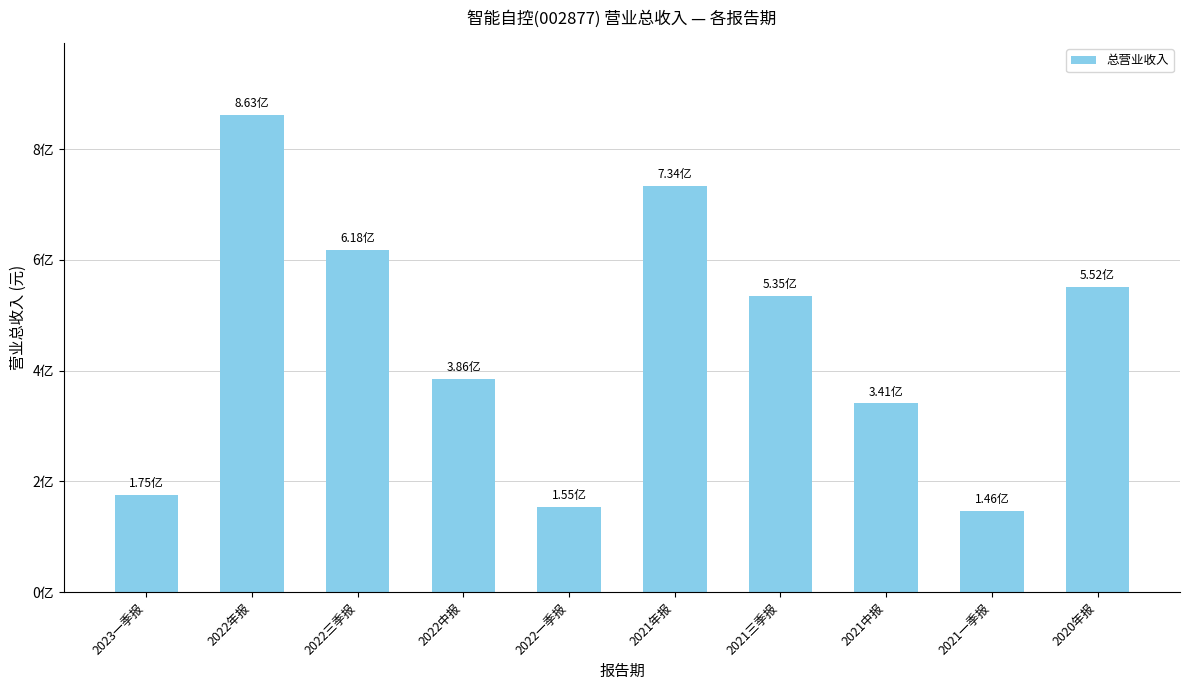

What is the value of the 3rd bar from the left?

618269121.7